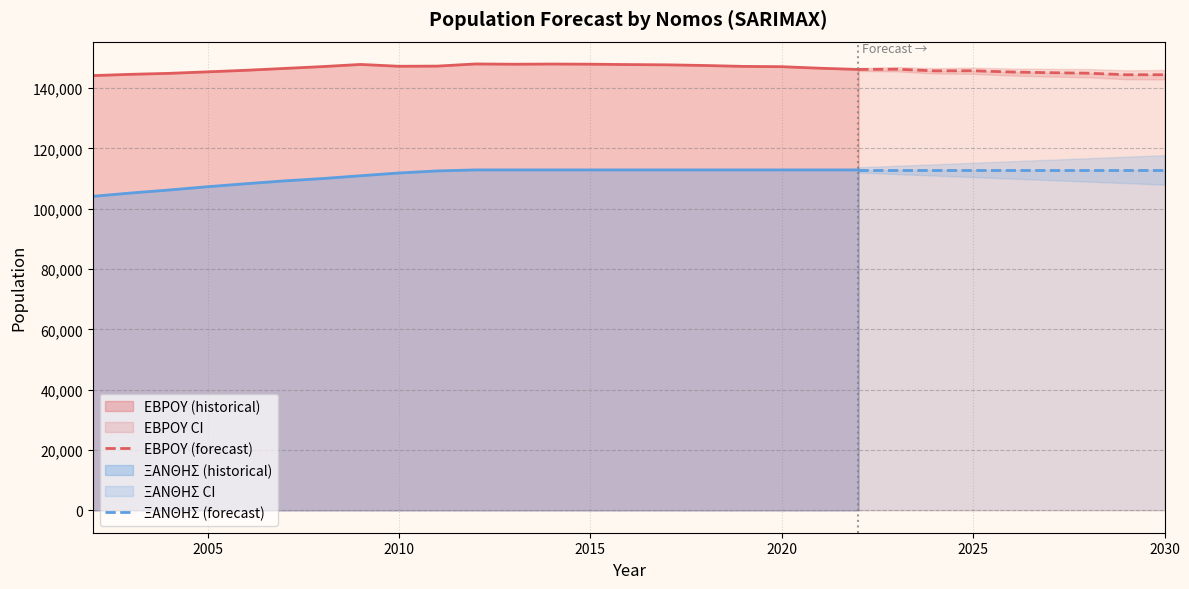

In ΕΒΡΟΥ (forecast), how many points are higher than both neighbors (excluding endpoints)?

2